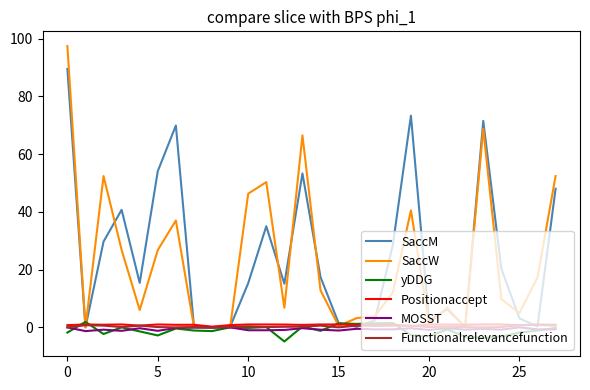

What is the greatest value displayed?

97.4